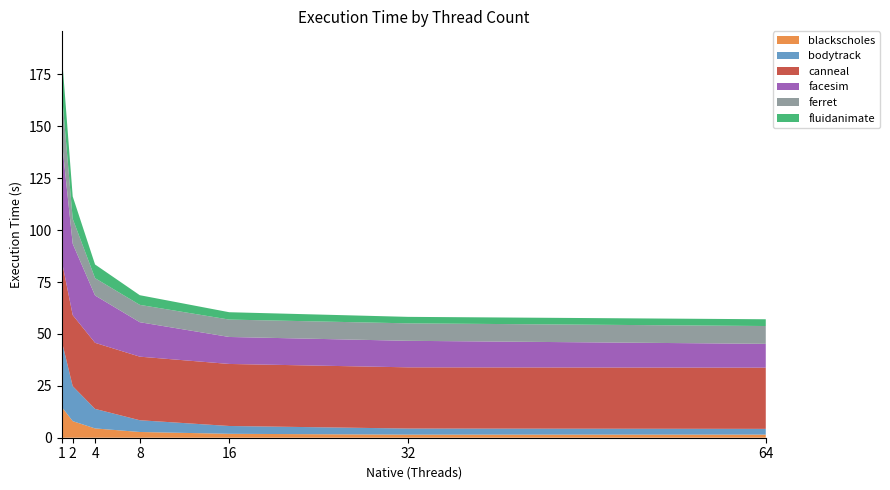

Reading left to right, list all the values displayed in this chart.

blackscholes: 15.0	8.0	4.5	2.8	1.9	1.5	1.5
bodytrack: 32.1	16.9	9.4	5.7	3.8	2.9	2.8
canneal: 38.7	34.2	31.8	30.6	29.9	29.5	29.5
facesim: 58.6	34.4	22.8	16.6	13.0	12.8	11.5
ferret: 23.3	12.1	8.4	8.4	8.4	8.4	8.6
fluidanimate: 18.8	10.8	6.6	4.7	3.5	3.1	3.3